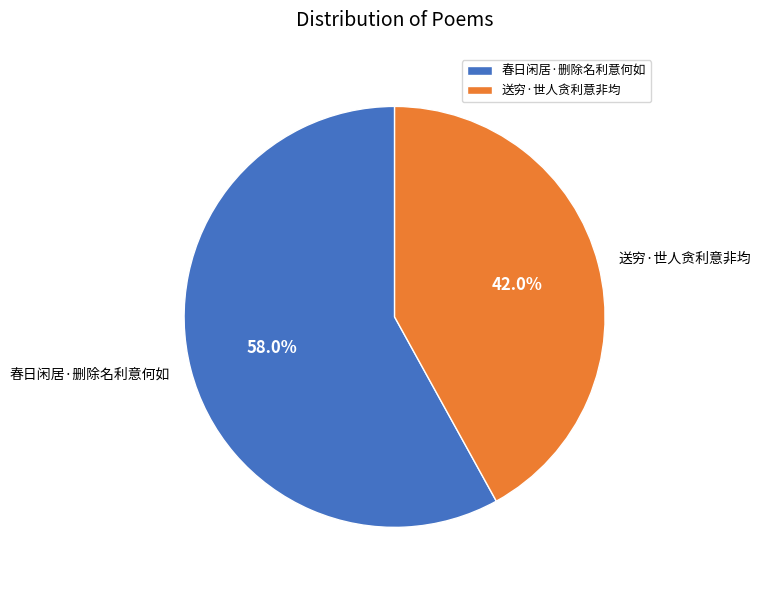

Which category has the smallest portion of the pie?

送穷·世人贪利意非均